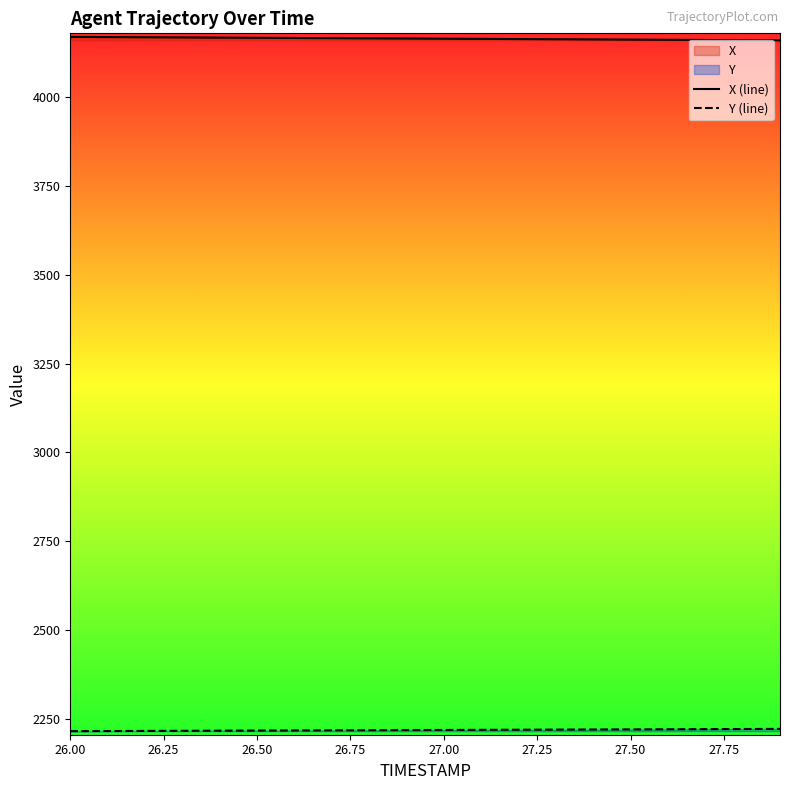

What is the difference between the highest and lowest values at 27.00?

1943.6